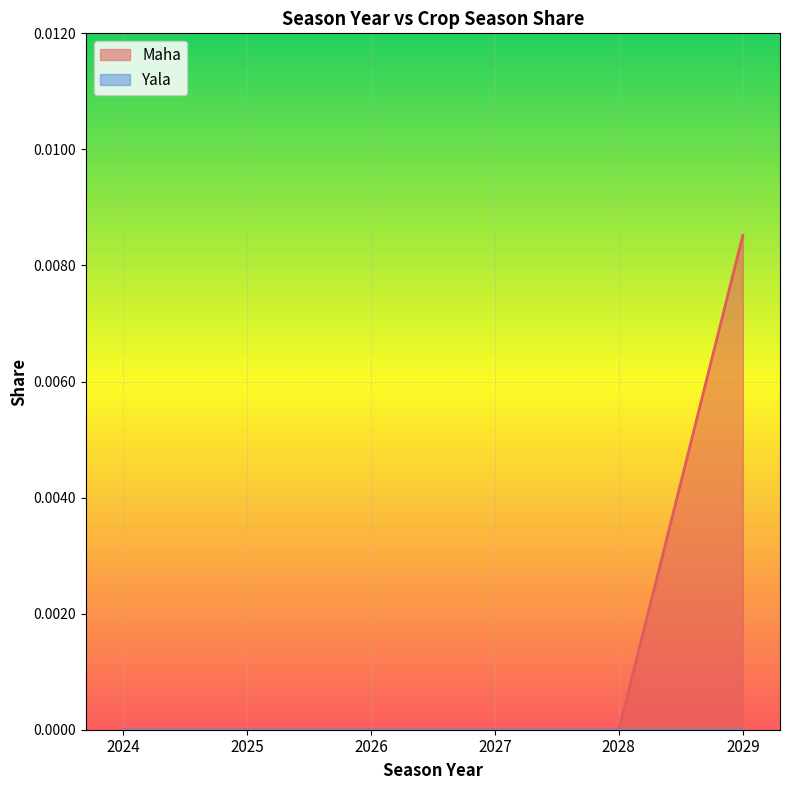

List the labels in order of value, smallest first.

2024, 2025, 2026, 2027, 2028, 2029